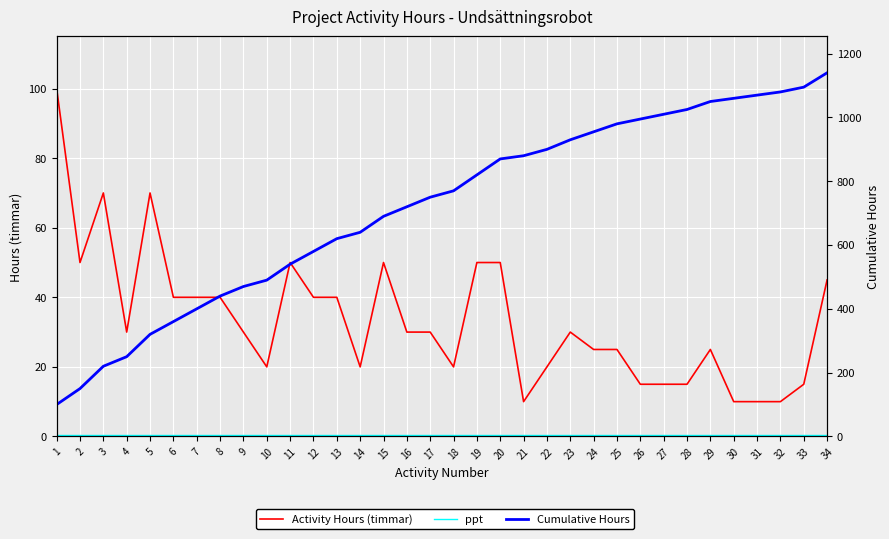

Reading left to right, transcribe all the data shown in this chart.

Activity Hours (timmar): 1=100.0	2=50.0	3=70.0	4=30.0	5=70.0	6=40.0	7=40.0	8=40.0	9=30.0	10=20.0	11=50.0	12=40.0	13=40.0	14=20.0	15=50.0	16=30.0	17=30.0	18=20.0	19=50.0	20=50.0	21=10.0	22=20.0	23=30.0	24=25.0	25=25.0	26=15.0	27=15.0	28=15.0	29=25.0	30=10.0	31=10.0	32=10.0	33=15.0	34=45.0
ppt: 1=0.5	2=0.5	3=0.5	4=0.5	5=0.5	6=0.5	7=0.5	8=0.5	9=0.5	10=0.5	11=0.5	12=0.5	13=0.5	14=0.5	15=0.5	16=0.5	17=0.5	18=0.5	19=0.5	20=0.5	21=0.5	22=0.5	23=0.5	24=0.5	25=0.5	26=0.5	27=0.5	28=0.5	29=0.5	30=0.5	31=0.5	32=0.5	33=0.5	34=0.5
Cumulative Hours: 1=100.0	2=150.0	3=220.0	4=250.0	5=320.0	6=360.0	7=400.0	8=440.0	9=470.0	10=490.0	11=540.0	12=580.0	13=620.0	14=640.0	15=690.0	16=720.0	17=750.0	18=770.0	19=820.0	20=870.0	21=880.0	22=900.0	23=930.0	24=955.0	25=980.0	26=995.0	27=1010.0	28=1025.0	29=1050.0	30=1060.0	31=1070.0	32=1080.0	33=1095.0	34=1140.0